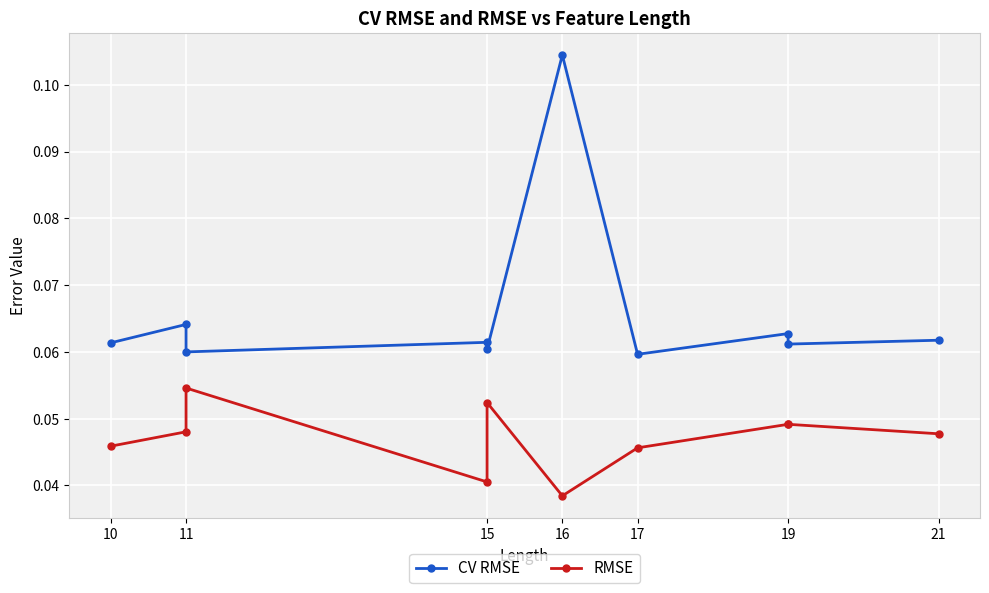

How many interior local peaks does the RMSE series have?

2